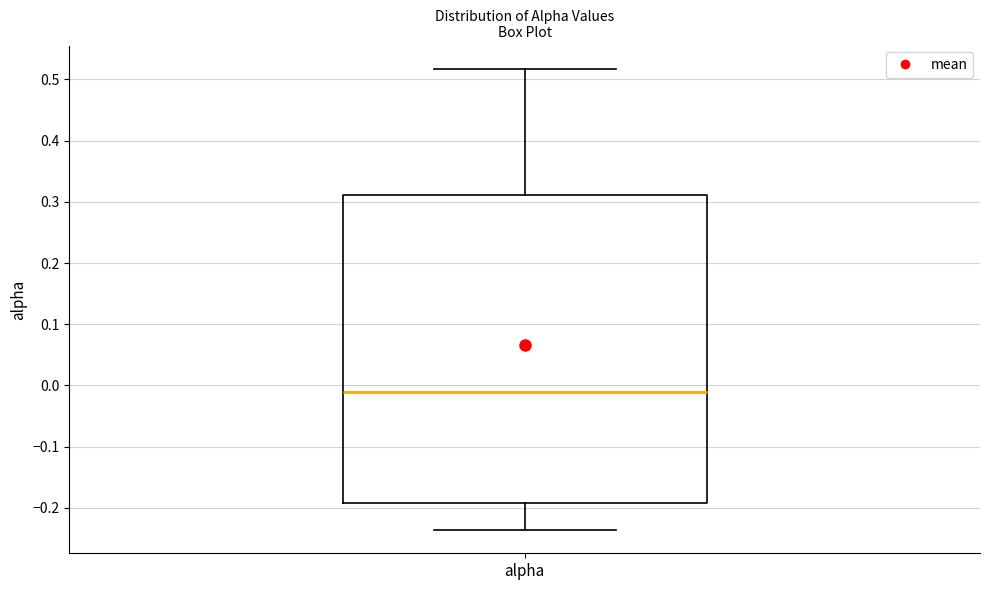

Transcribe this box plot: give where the median line is, the range the box spans, and where the two whiskers end, as read against the y-axis. The values are not printed on the chart, so give them approximately, as read against the axis.

median -0.01, box -0.19 to 0.31, whiskers -0.24 to 0.52